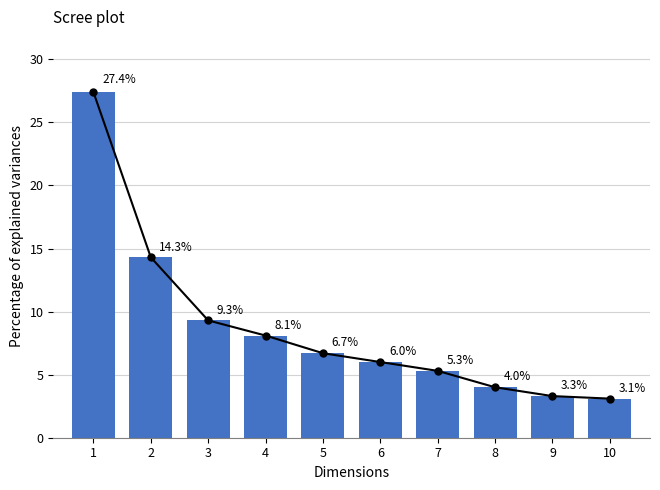

What is the average value?

8.8